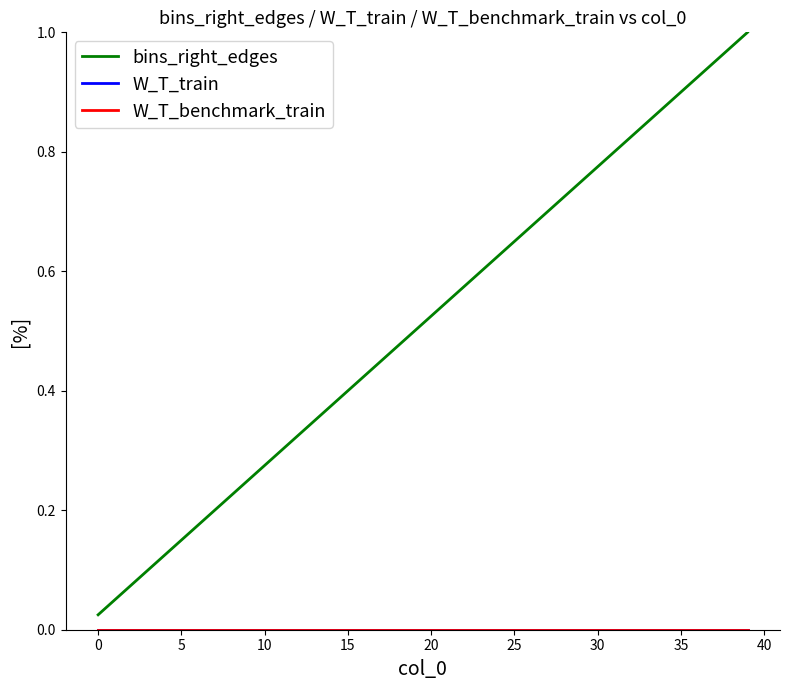

Does the chart have visible grid lines?

No